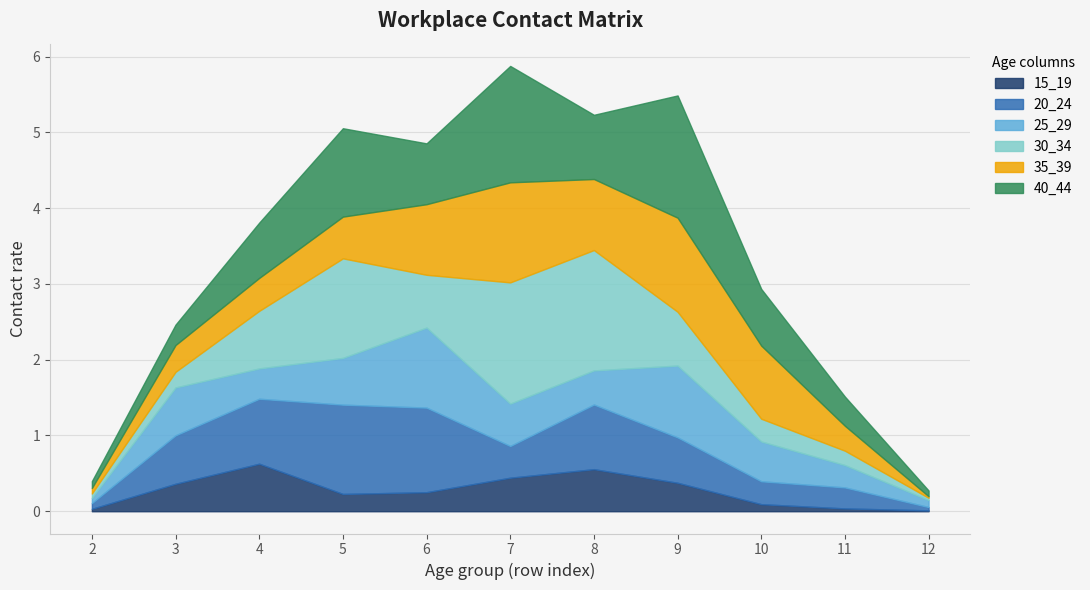

Reading right to left, extract all data points from this chart.

15_19: 12=0.0	11=0.0	10=0.1	9=0.4	8=0.6	7=0.4	6=0.3	5=0.2	4=0.6	3=0.4	2=0.0
20_24: 12=0.0	11=0.3	10=0.3	9=0.6	8=0.9	7=0.4	6=1.1	5=1.2	4=0.9	3=0.6	2=0.1
25_29: 12=0.1	11=0.3	10=0.5	9=0.9	8=0.5	7=0.6	6=1.1	5=0.6	4=0.4	3=0.6	2=0.1
30_34: 12=0.0	11=0.2	10=0.3	9=0.7	8=1.6	7=1.6	6=0.7	5=1.3	4=0.8	3=0.2	2=0.1
35_39: 12=0.0	11=0.3	10=1.0	9=1.2	8=0.9	7=1.3	6=0.9	5=0.6	4=0.4	3=0.4	2=0.1
40_44: 12=0.1	11=0.4	10=0.7	9=1.6	8=0.8	7=1.5	6=0.8	5=1.2	4=0.7	3=0.3	2=0.1